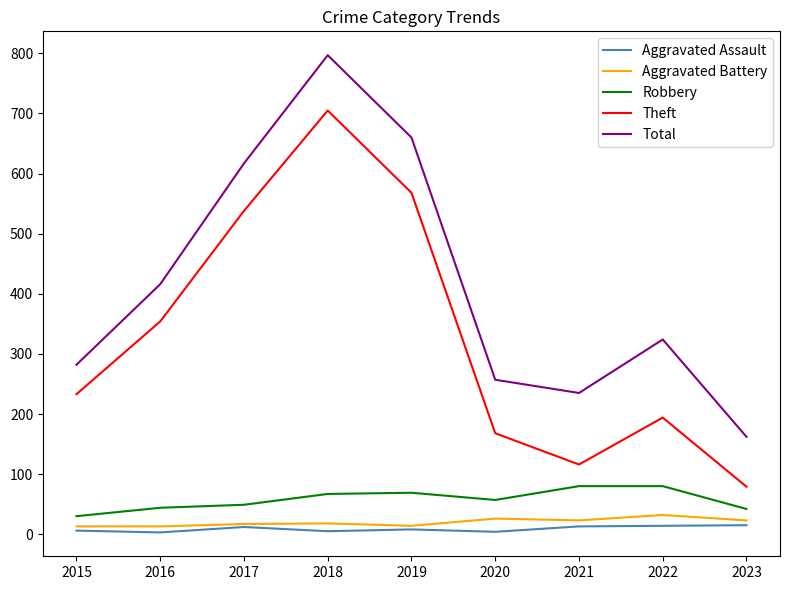

True or false: Aggravated Assault and Robbery intersect in this chart.

False